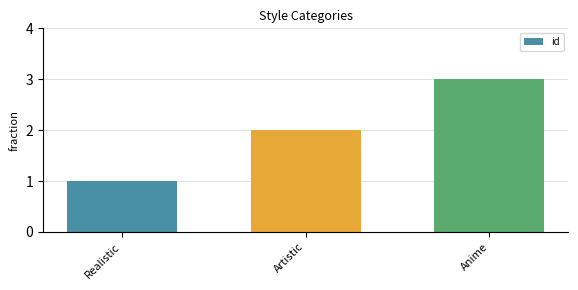

The chart shows a value of 3 at Artistic. True or false?

False